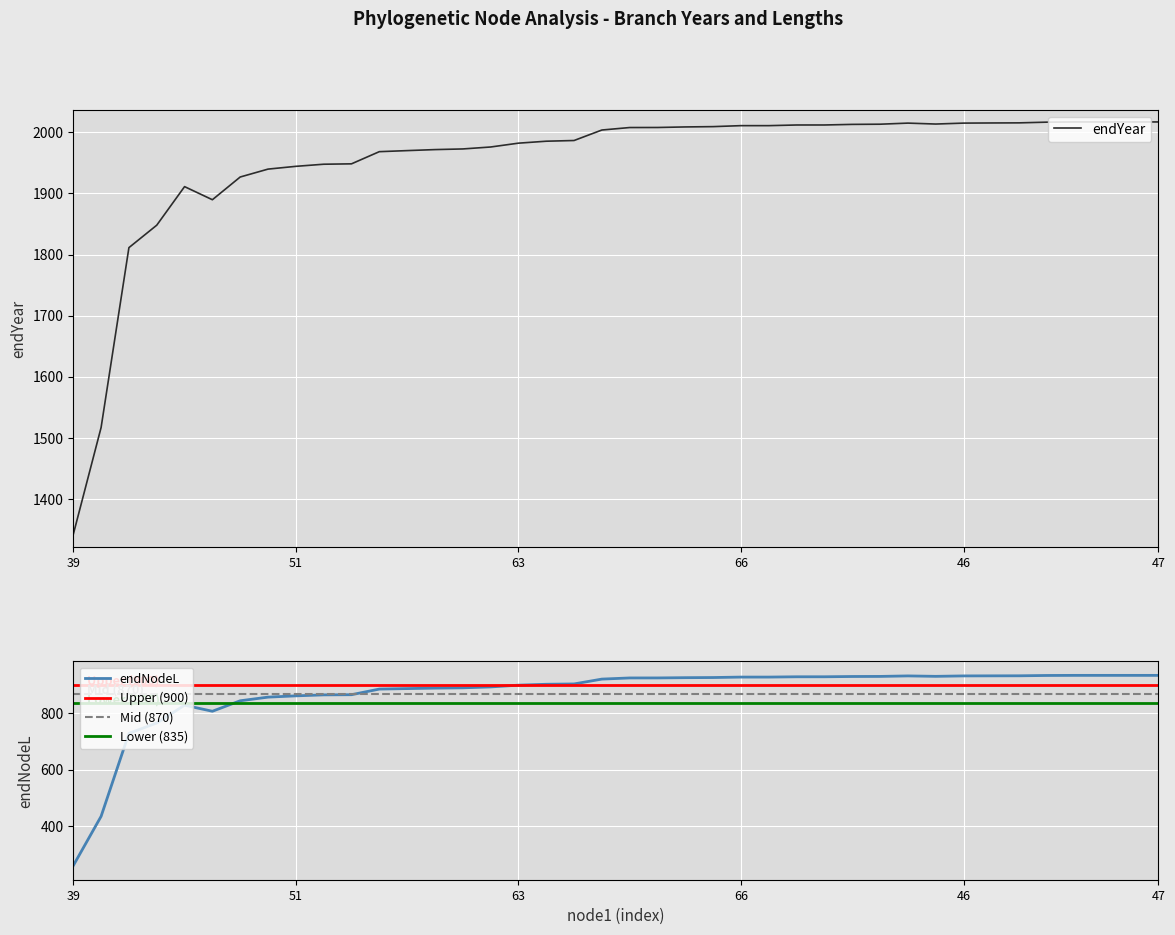

What is the value of the endYear point at the 1st from the left?

1341.8